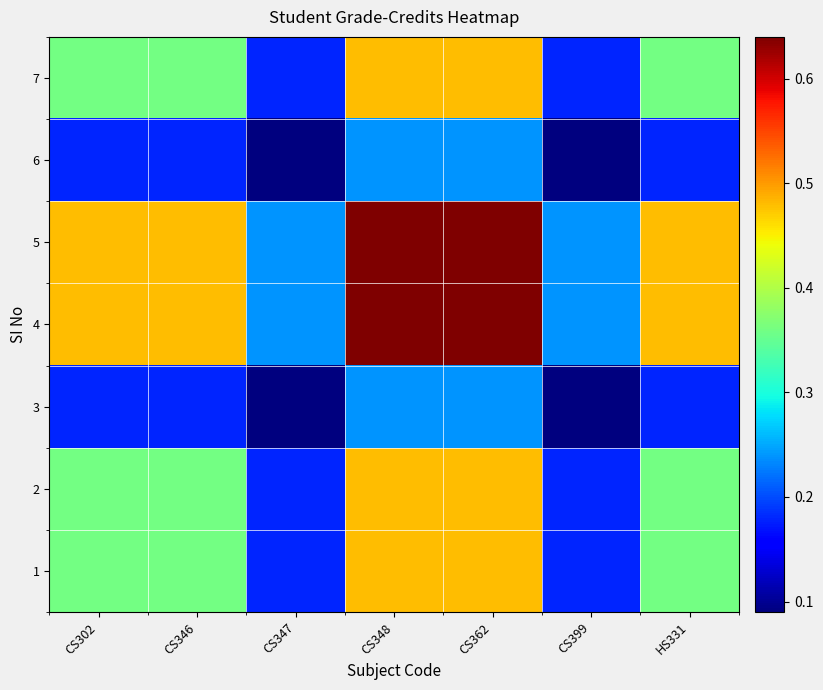

Reading left to right, what are all the values shown in this chart?

1: CS302=0.4	CS346=0.4	CS347=0.2	CS348=0.5	CS362=0.5	CS399=0.2	HS331=0.4
2: CS302=0.4	CS346=0.4	CS347=0.2	CS348=0.5	CS362=0.5	CS399=0.2	HS331=0.4
3: CS302=0.2	CS346=0.2	CS347=0.1	CS348=0.2	CS362=0.2	CS399=0.1	HS331=0.2
4: CS302=0.5	CS346=0.5	CS347=0.2	CS348=0.6	CS362=0.6	CS399=0.2	HS331=0.5
5: CS302=0.5	CS346=0.5	CS347=0.2	CS348=0.6	CS362=0.6	CS399=0.2	HS331=0.5
6: CS302=0.2	CS346=0.2	CS347=0.1	CS348=0.2	CS362=0.2	CS399=0.1	HS331=0.2
7: CS302=0.4	CS346=0.4	CS347=0.2	CS348=0.5	CS362=0.5	CS399=0.2	HS331=0.4